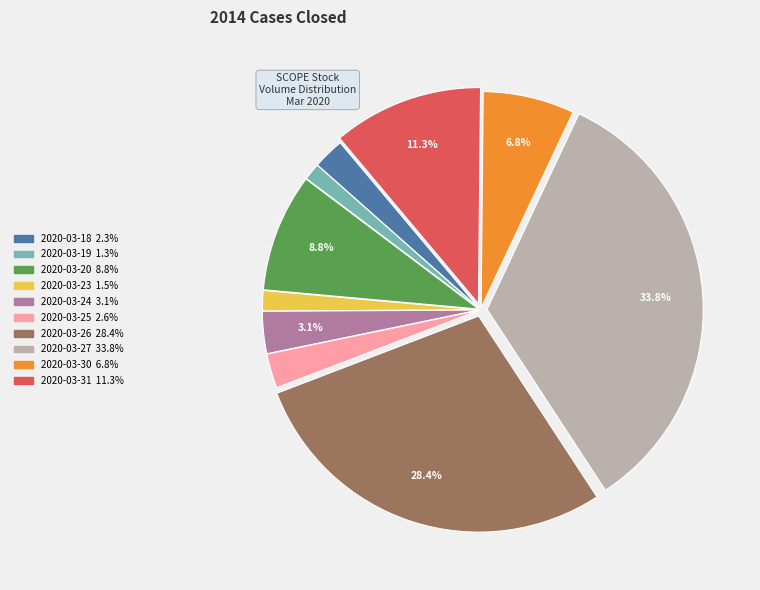

To the nearest percent, what is the average slice percentage?

10%